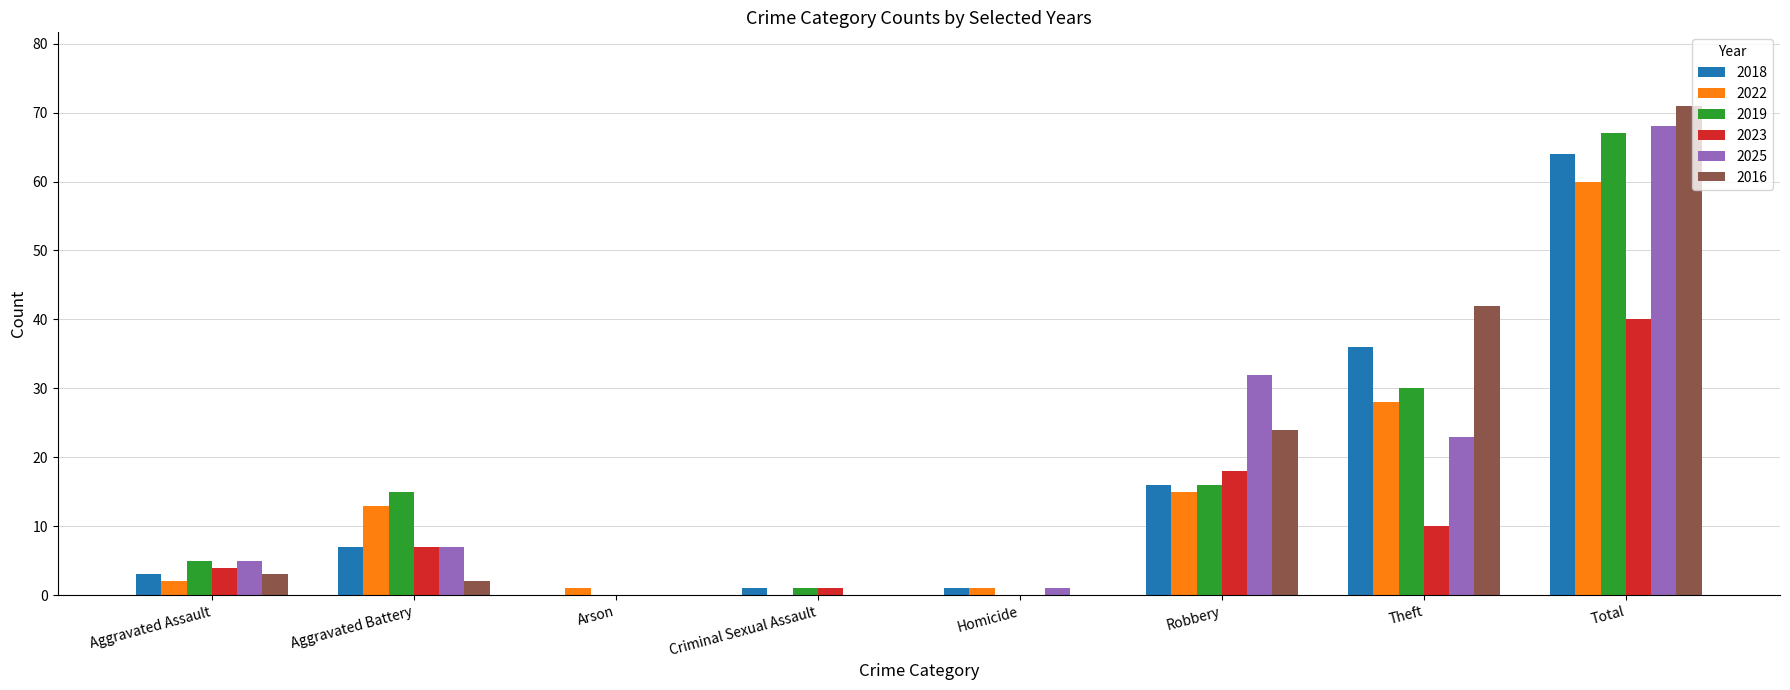

What is the total value across all series at Robbery?

121